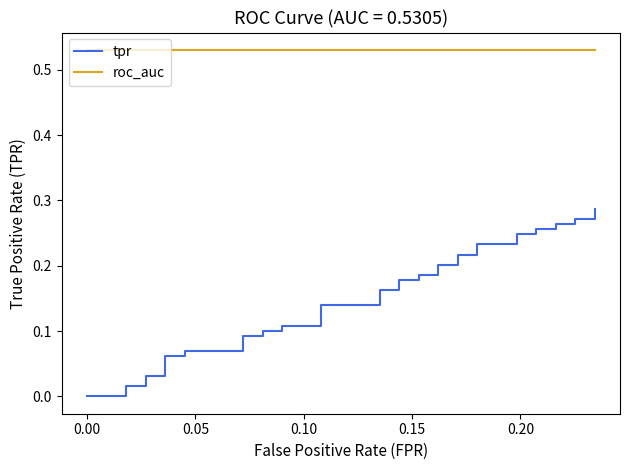

Rank the series by their maximum value, from lowest to highest.

tpr, roc_auc